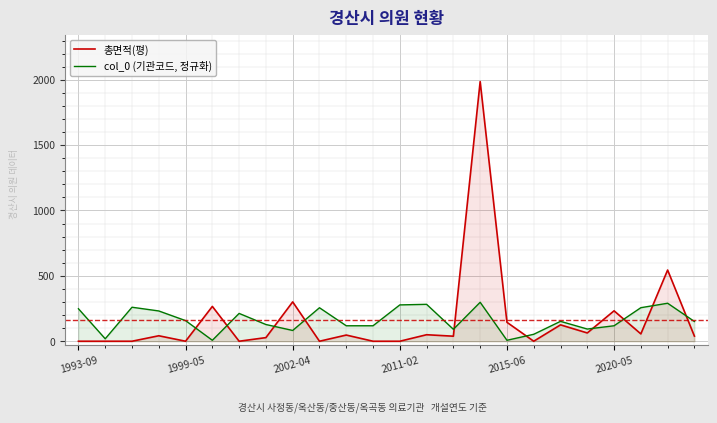

How many lines are shown in the chart?

2